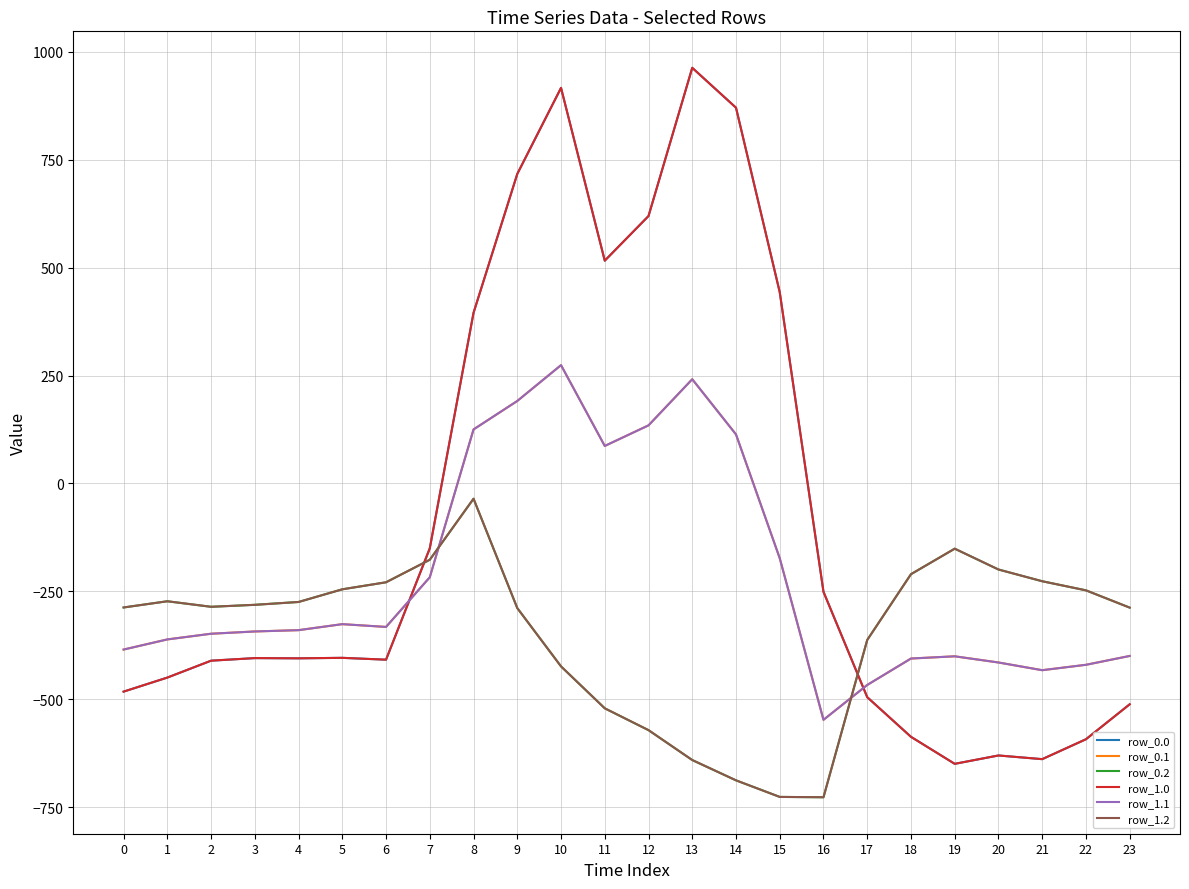

What is the value of the row_0.1 point at the 4th from the left?

-342.7